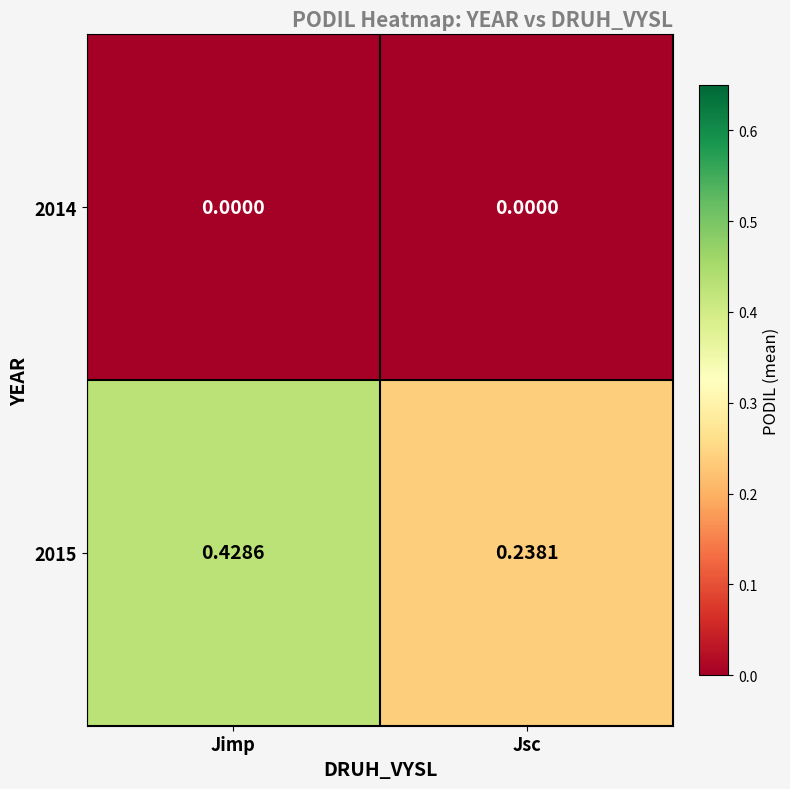

At which label does 2015 reach its minimum?

Jsc